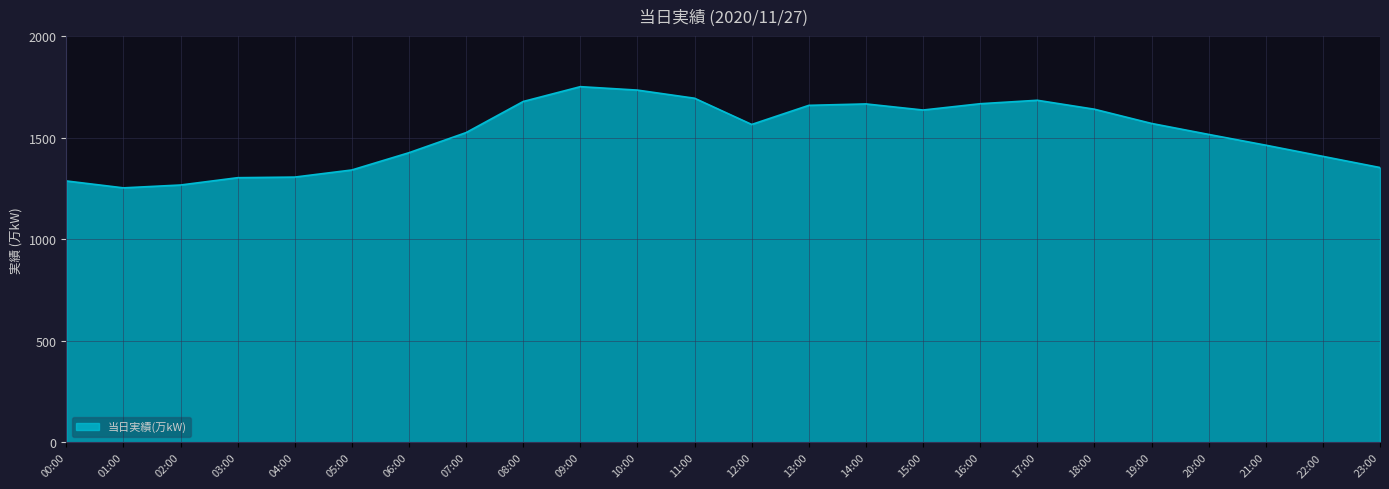

What is the smallest value displayed?

1253